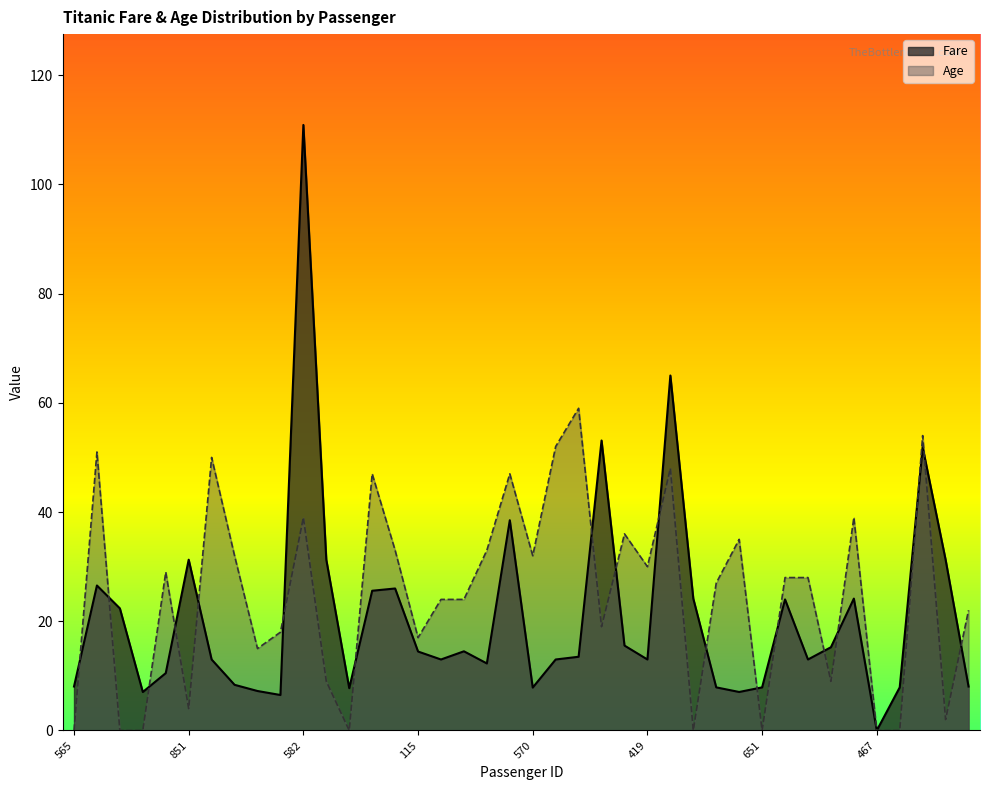

Is the value of Fare at 248 greater than the value of Age at 129?

Yes